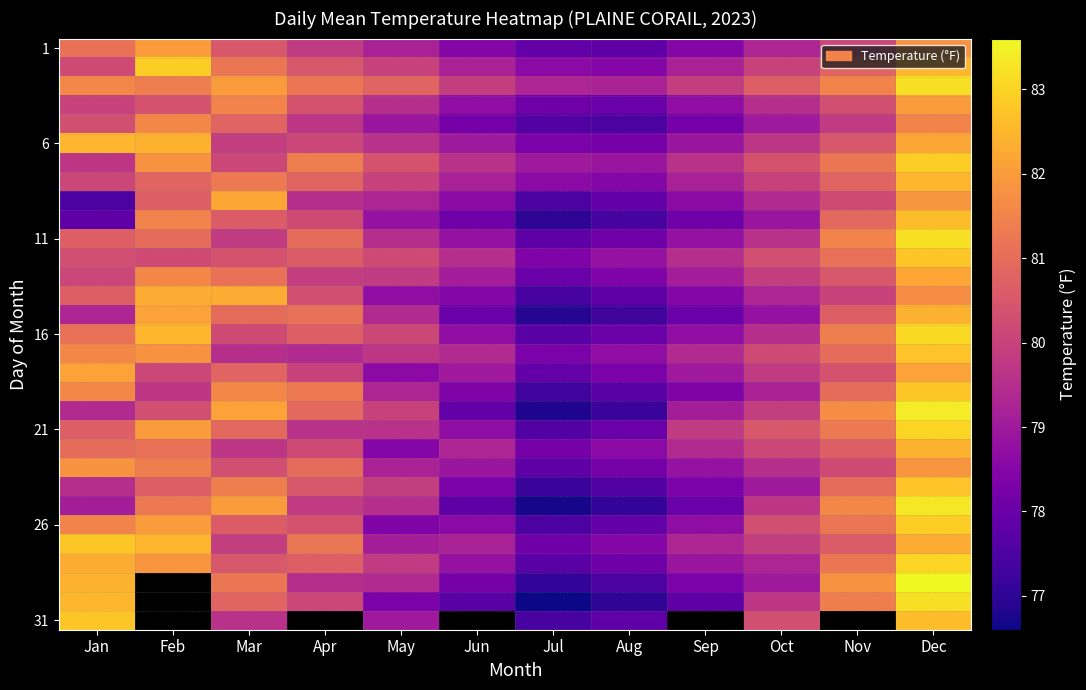

Between Jun and Mar, which is larger?

Mar